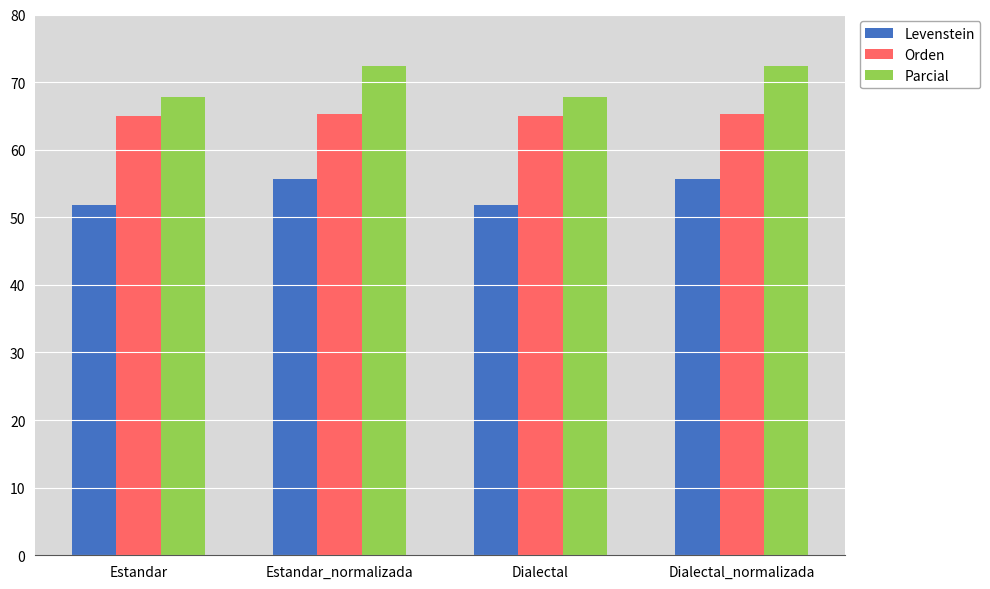

List the series in order of their peak value, highest first.

Parcial, Orden, Levenstein